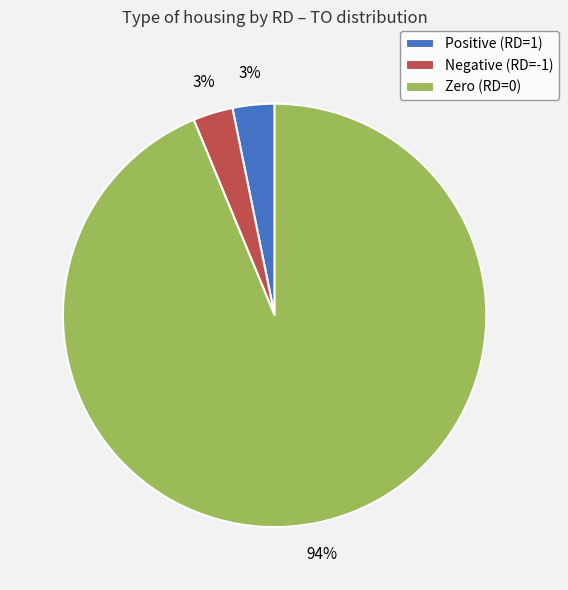

What is the majority slice?

Zero (RD=0)